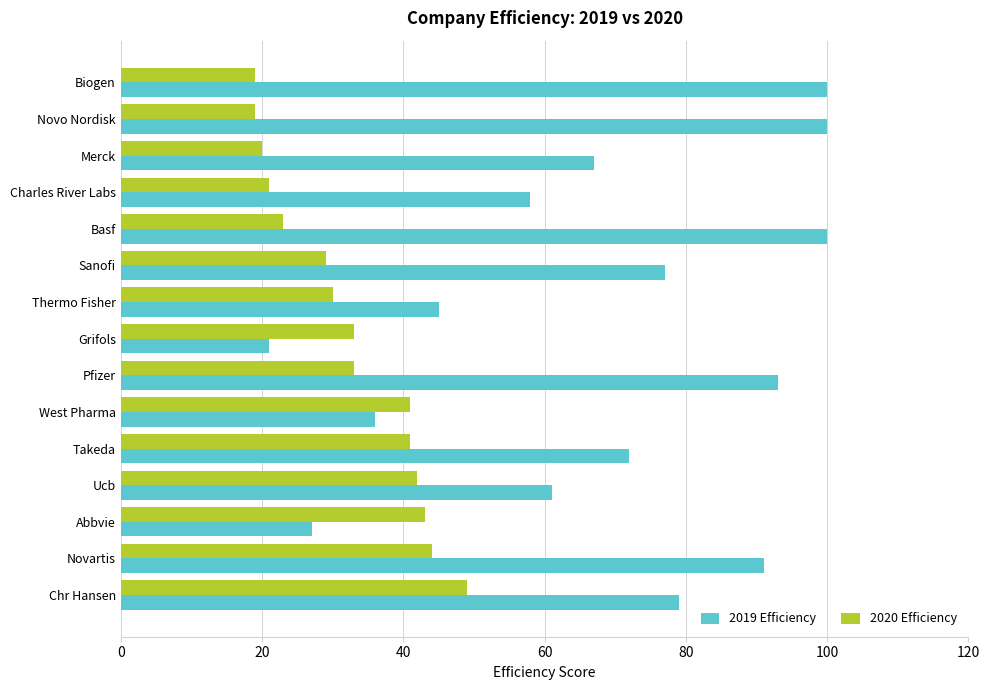

What is the maximum value shown in the chart?

100